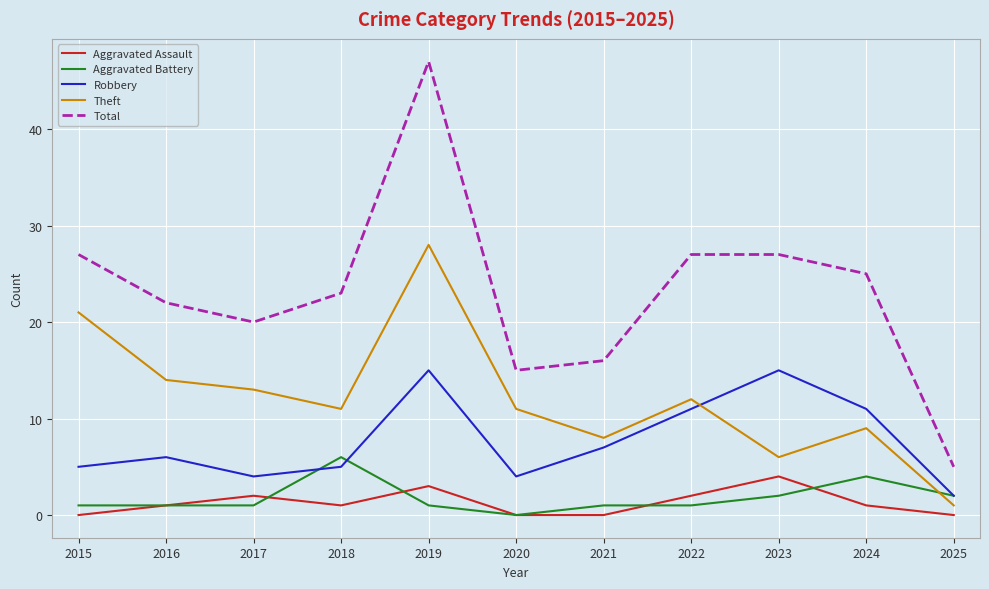

What is the spread (max minus min) of values at 2015?

27